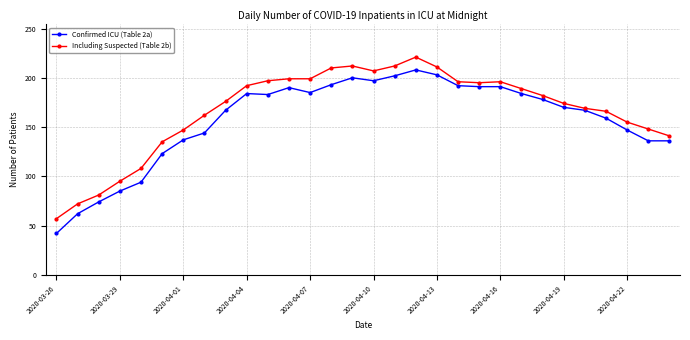

What is the greatest value displayed?

221